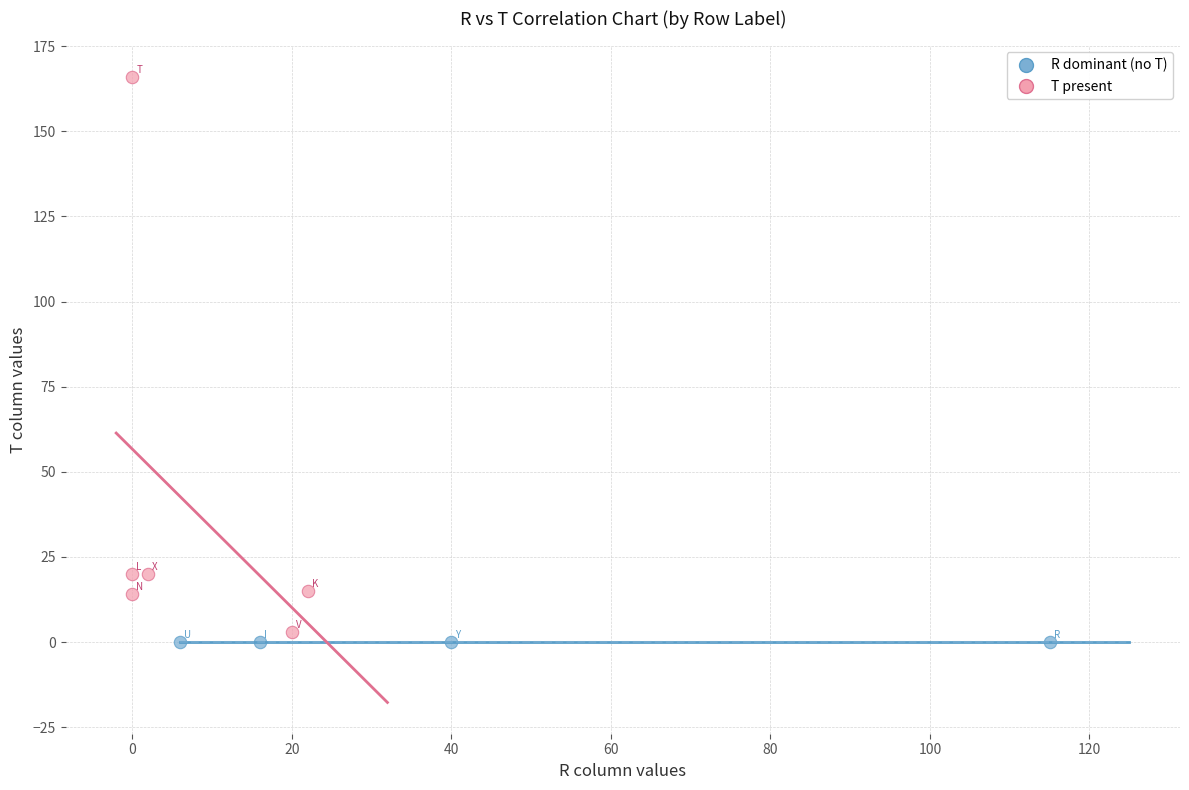

Which series reaches the maximum Y coordinate?

T present